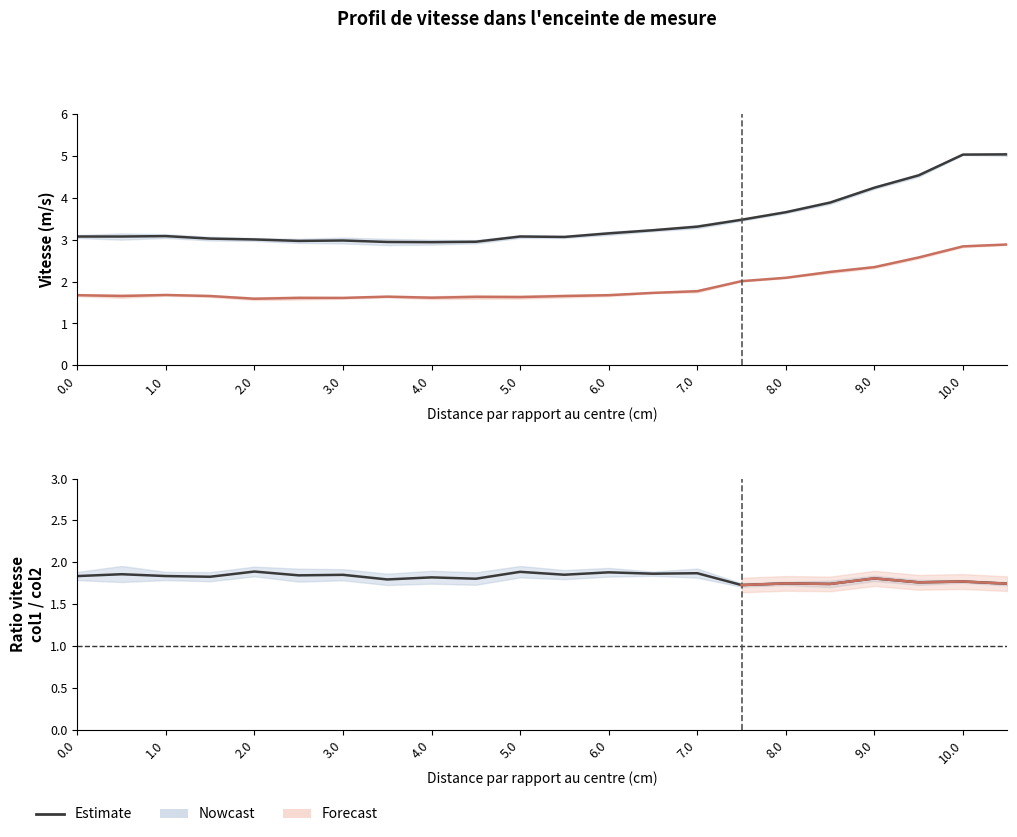

Count the number of data series in this chart.

3